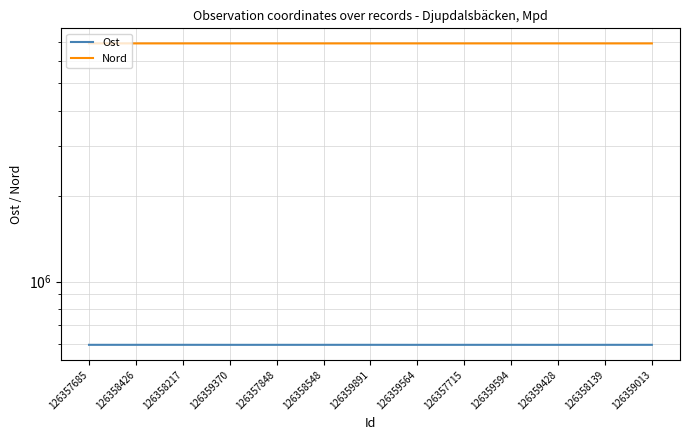

Rank the series by their maximum value, from lowest to highest.

Ost, Nord